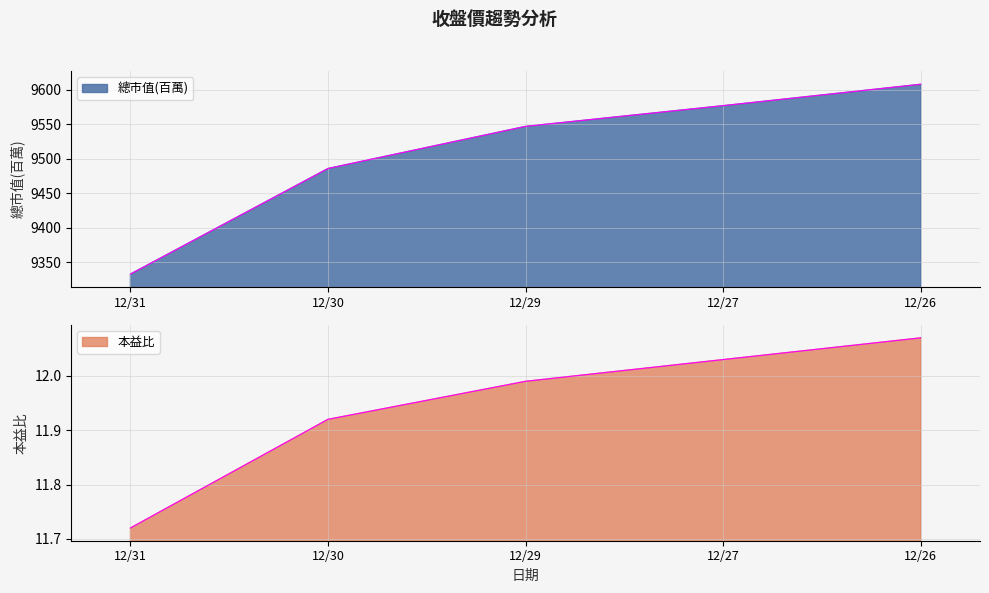

True or false: 本益比 has more than 2 interior local peaks.

False